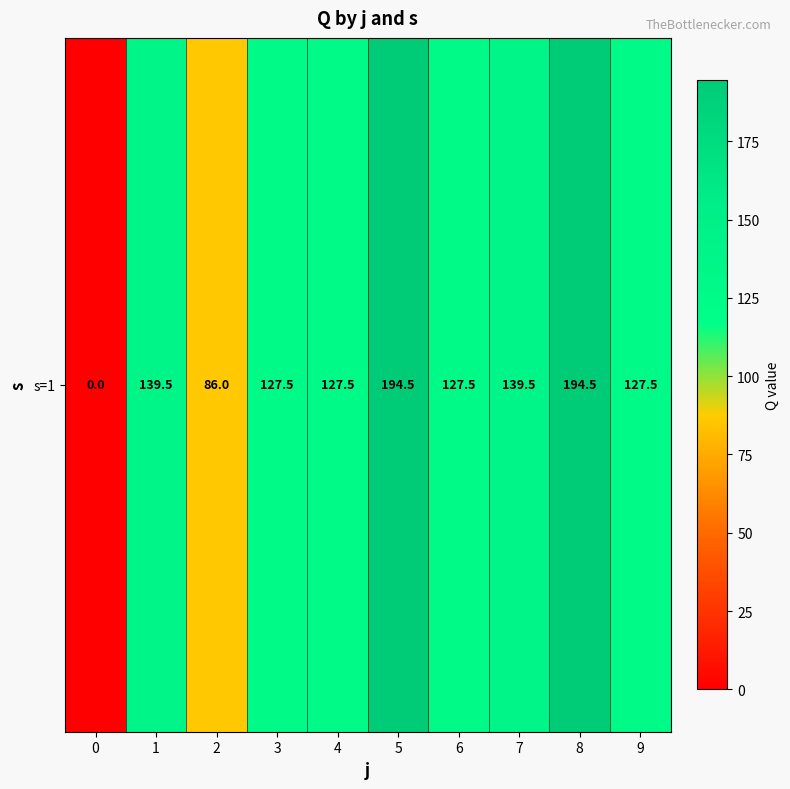

Reading right to left, extract all data points from this chart.

9=127.5	8=194.5	7=139.5	6=127.5	5=194.5	4=127.5	3=127.5	2=86.0	1=139.5	0=0.0